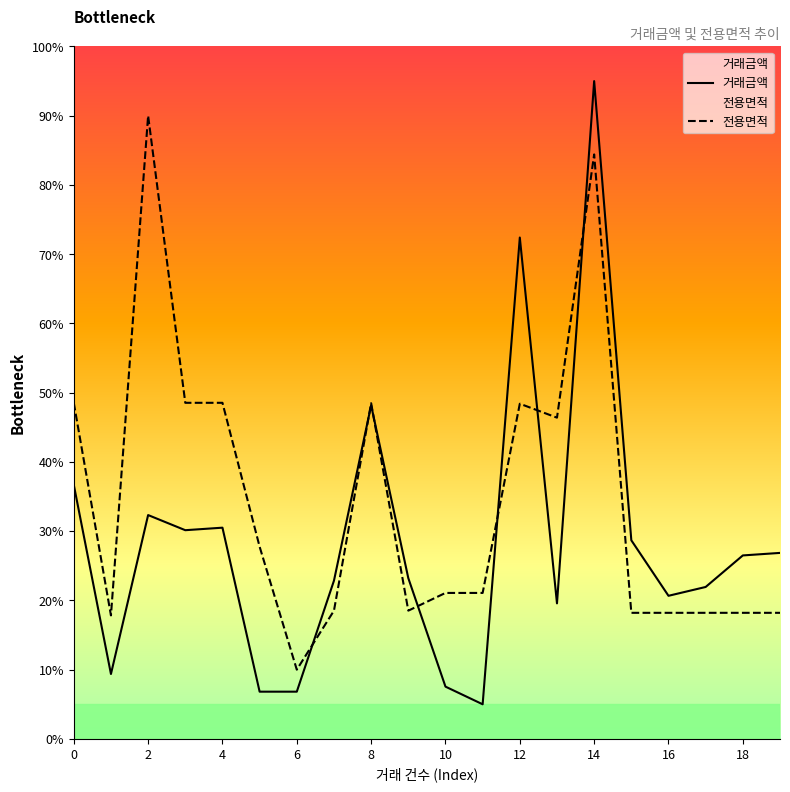

What is the minimum value shown in the chart?

5.0